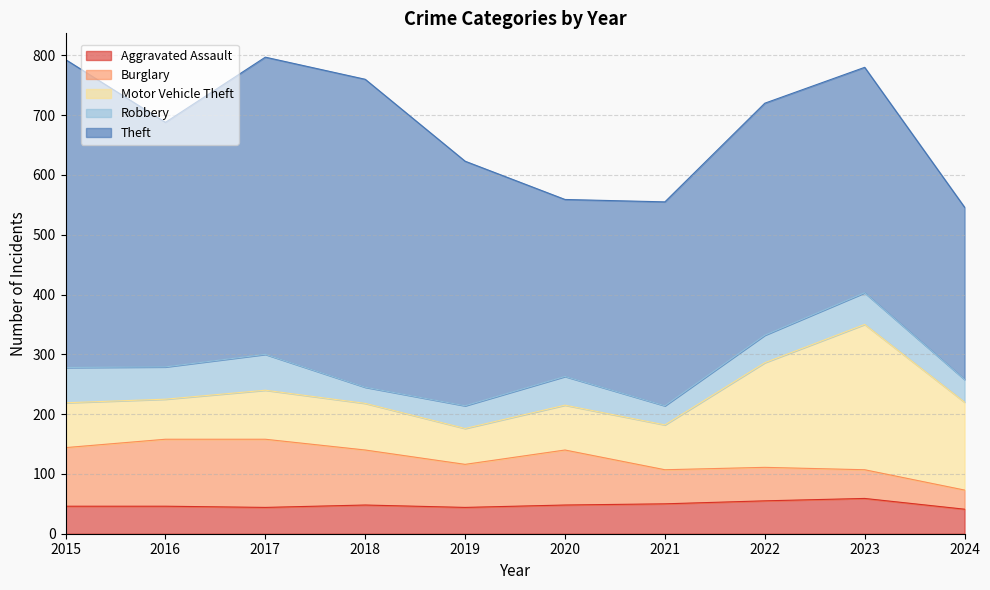

True or false: Theft and Burglary intersect in this chart.

False